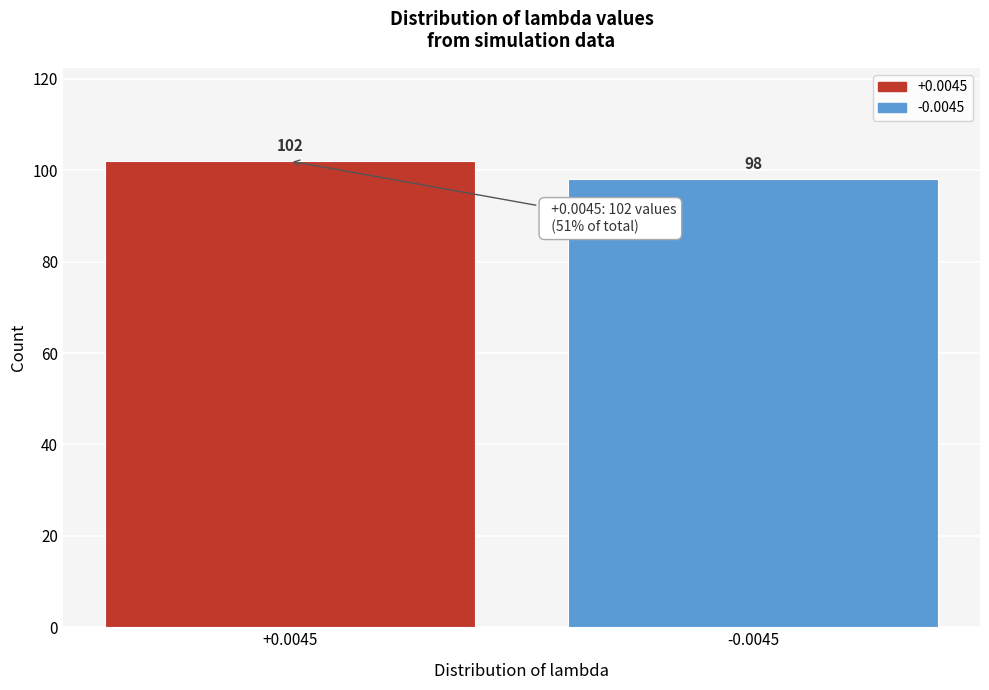

Reading right to left, list all the values displayed in this chart.

-0.0045=98	+0.0045=102